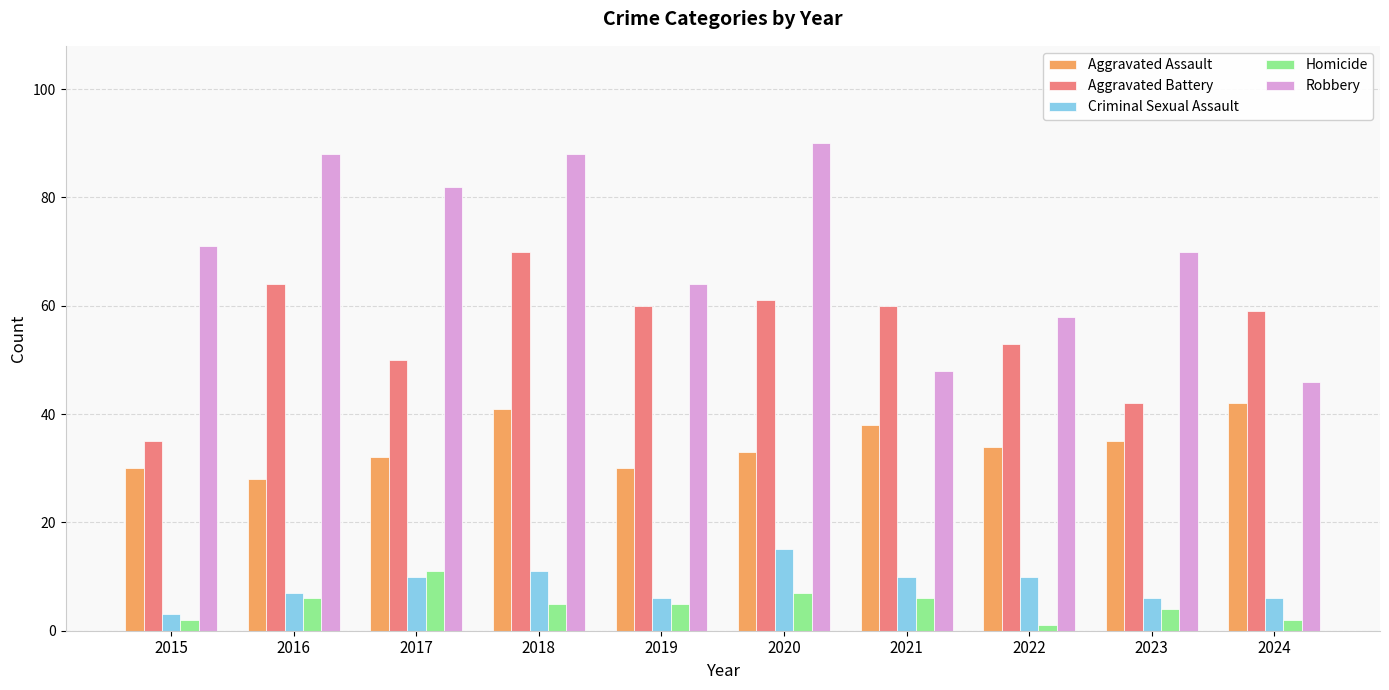

At which category is the sum across all series the highest?

2018